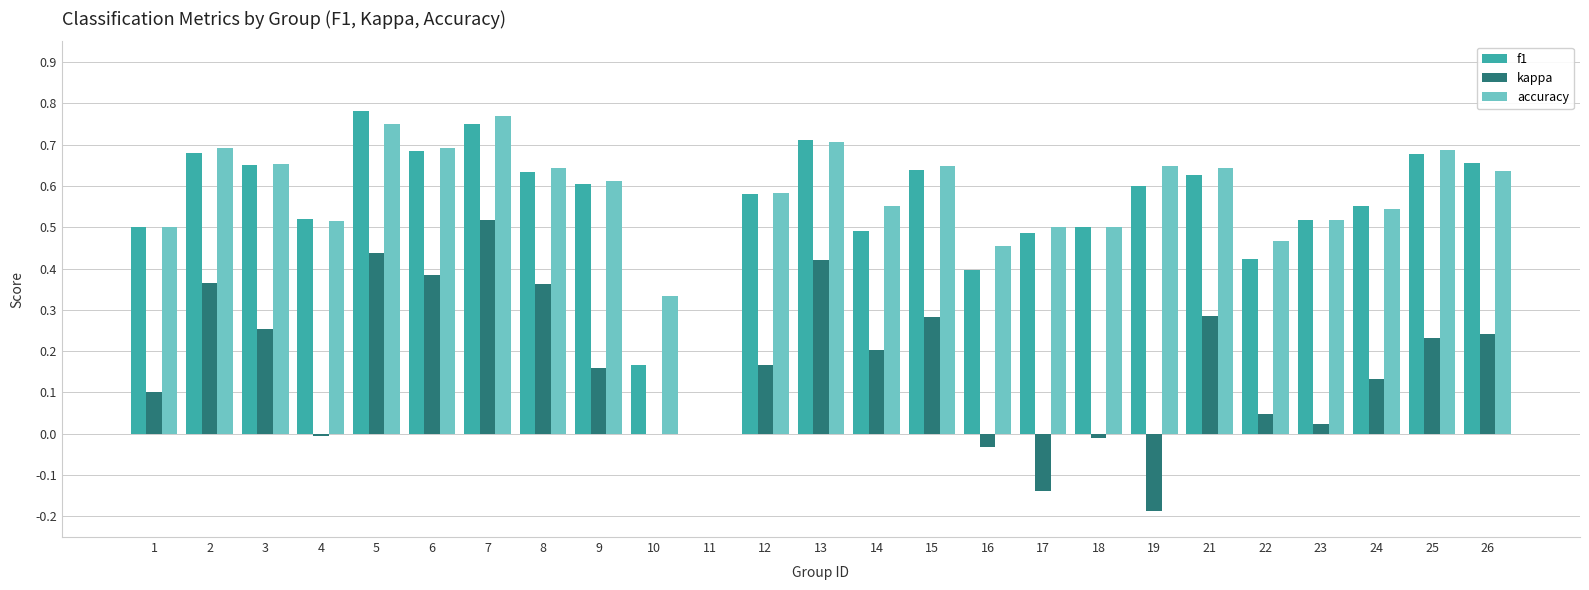

What is the sum of all f1 values?

13.8